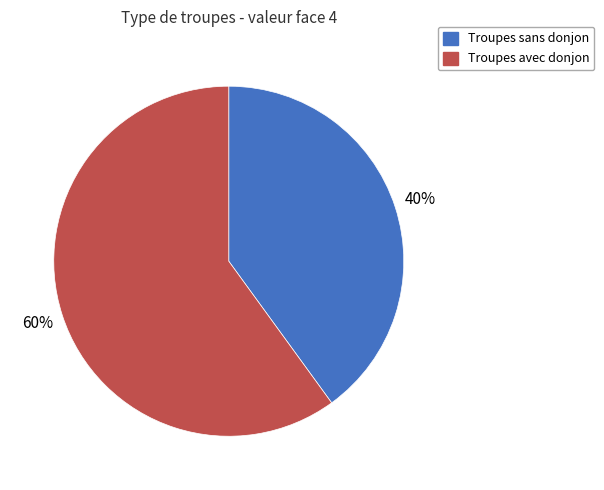

How many slices are in this pie chart?

2